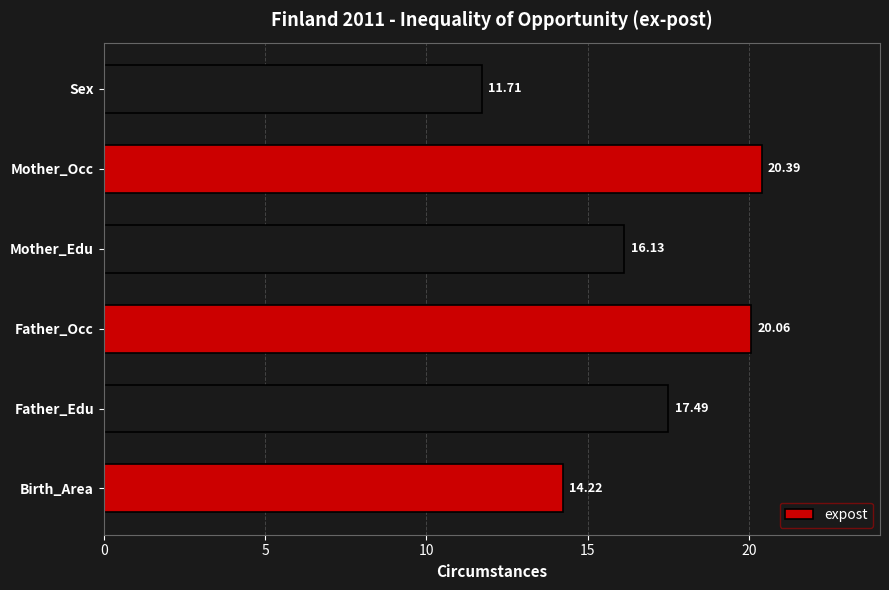

Between Birth_Area and Mother_Edu, which is larger?

Mother_Edu